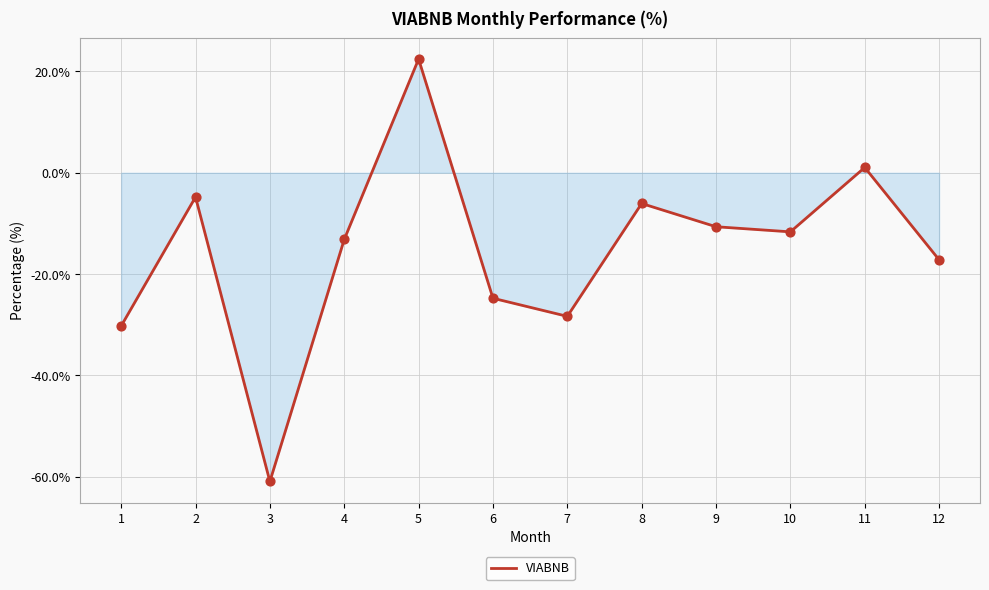

What is the change in value from 9 to 12?

-6.5